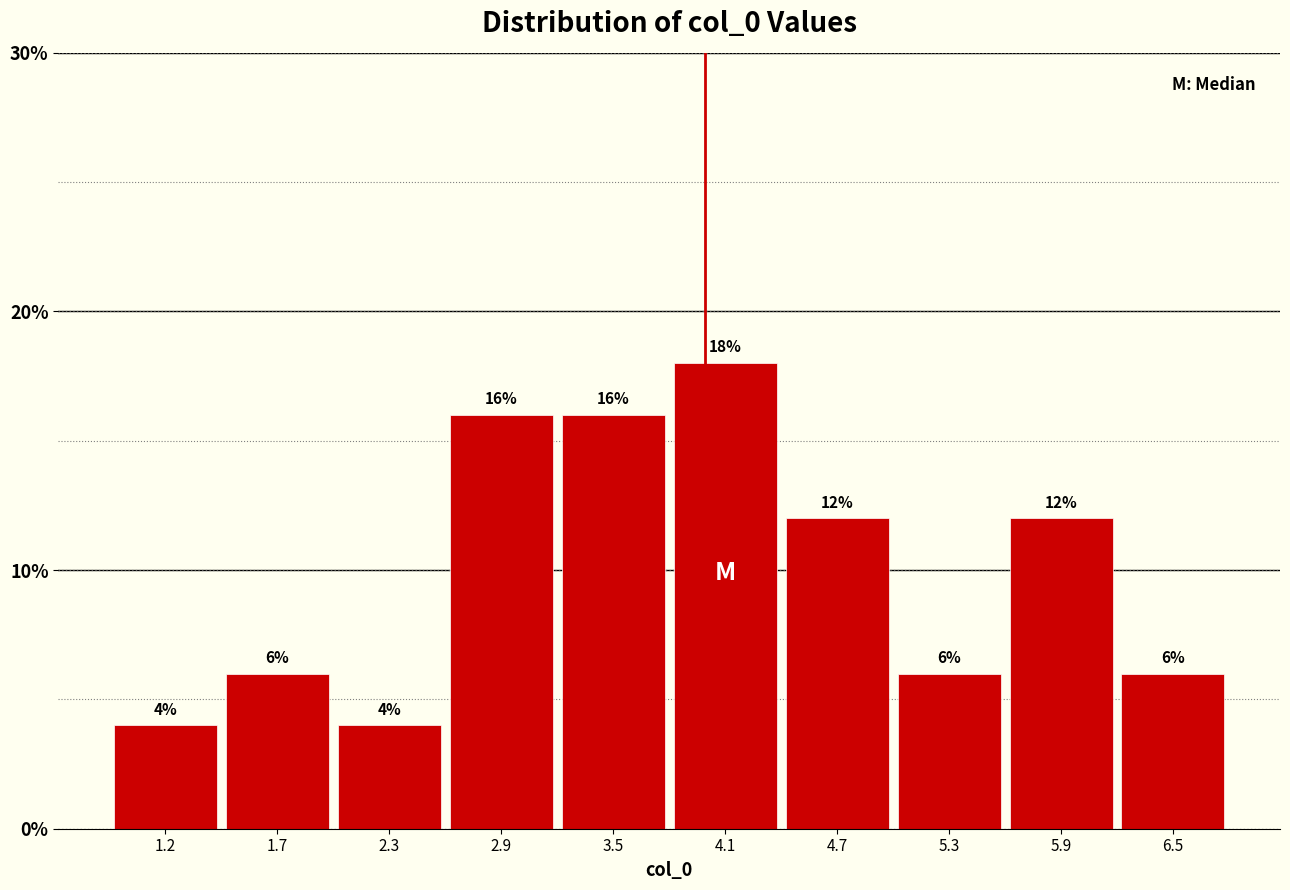

What is the height of the bar covering 5.0 to 5.6 on the x-axis? The bar edges are not printed on the chart, so give them approximately, as read against the axis.

6